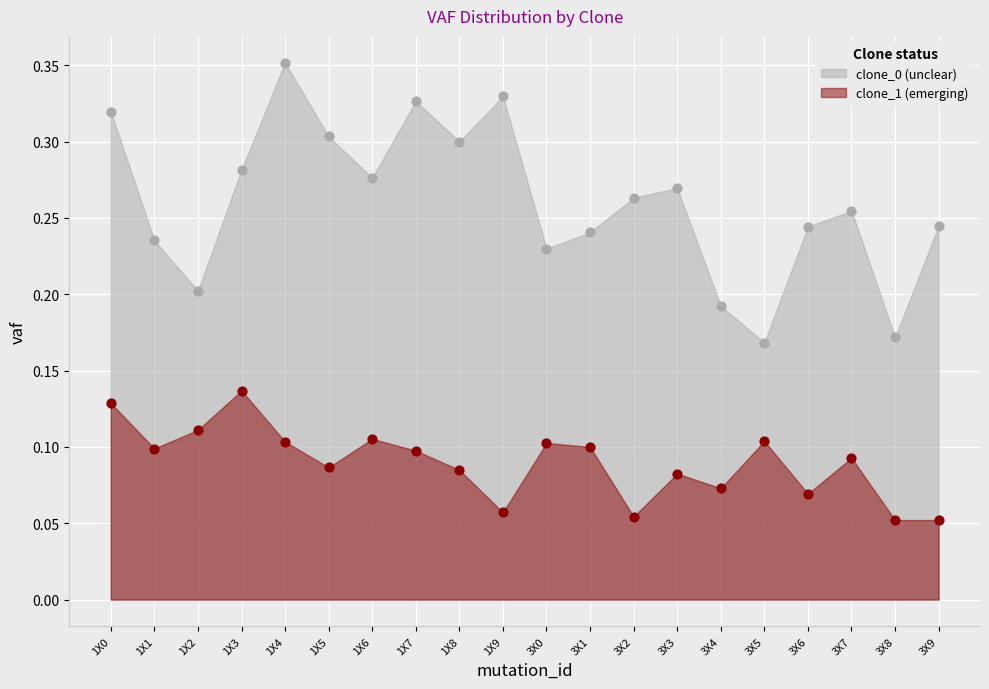

At which category is the sum across all series the highest?

1X4